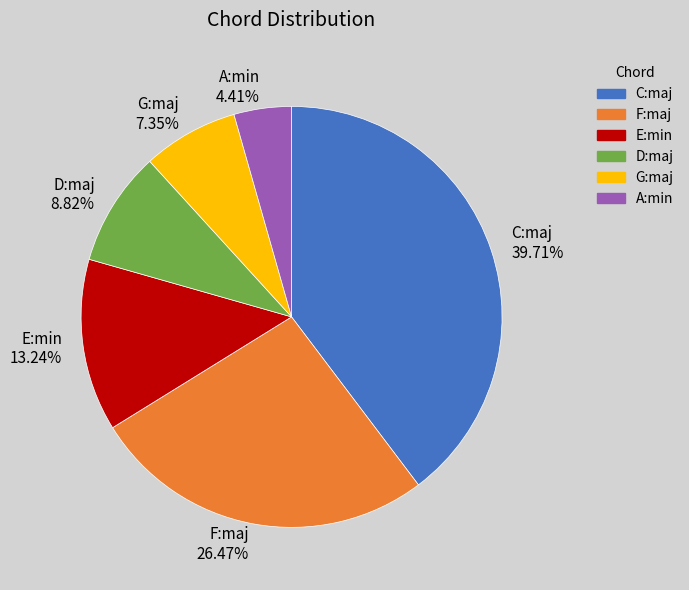

To the nearest percent, what is the difference between the D:maj and F:maj slice percentages?

18%